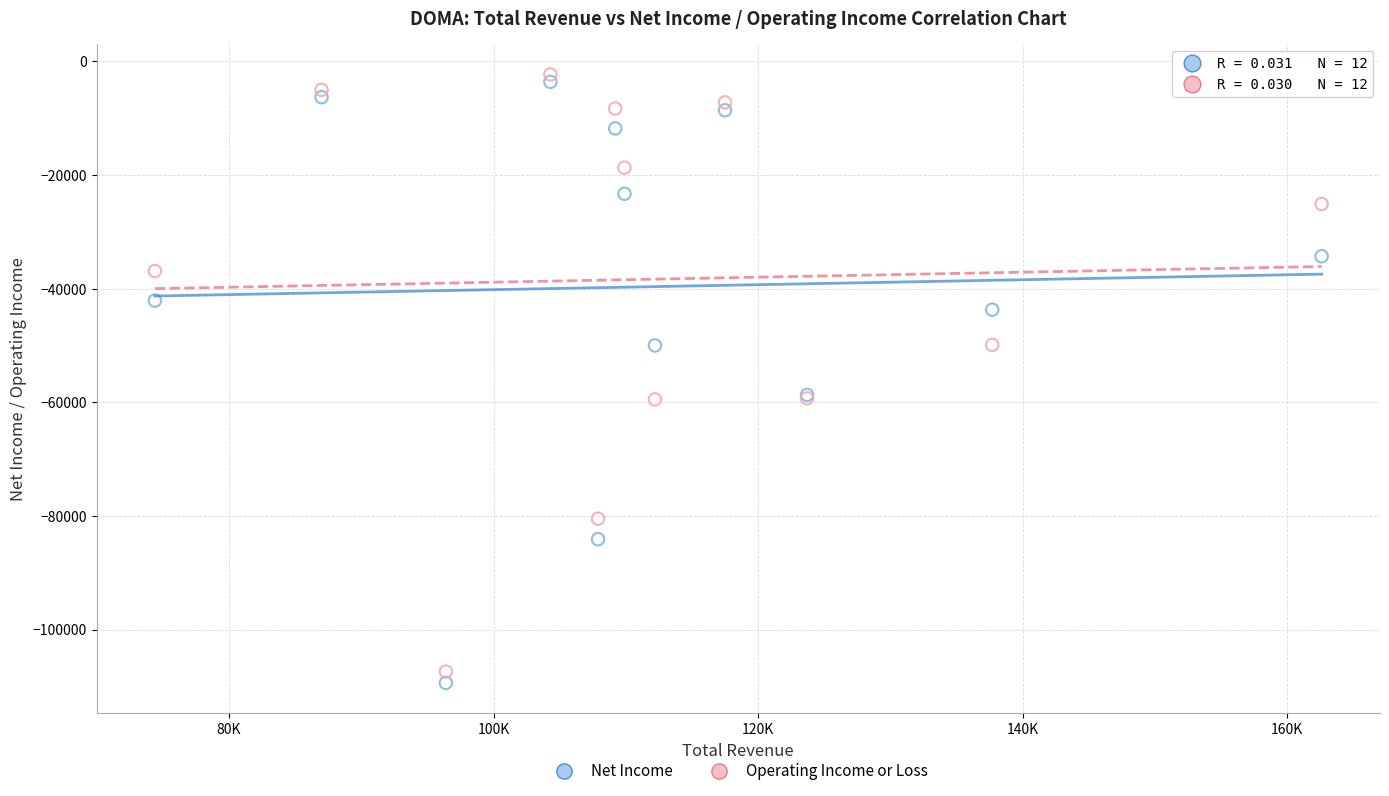

Which series reaches the maximum Y coordinate?

Operating Income or Loss